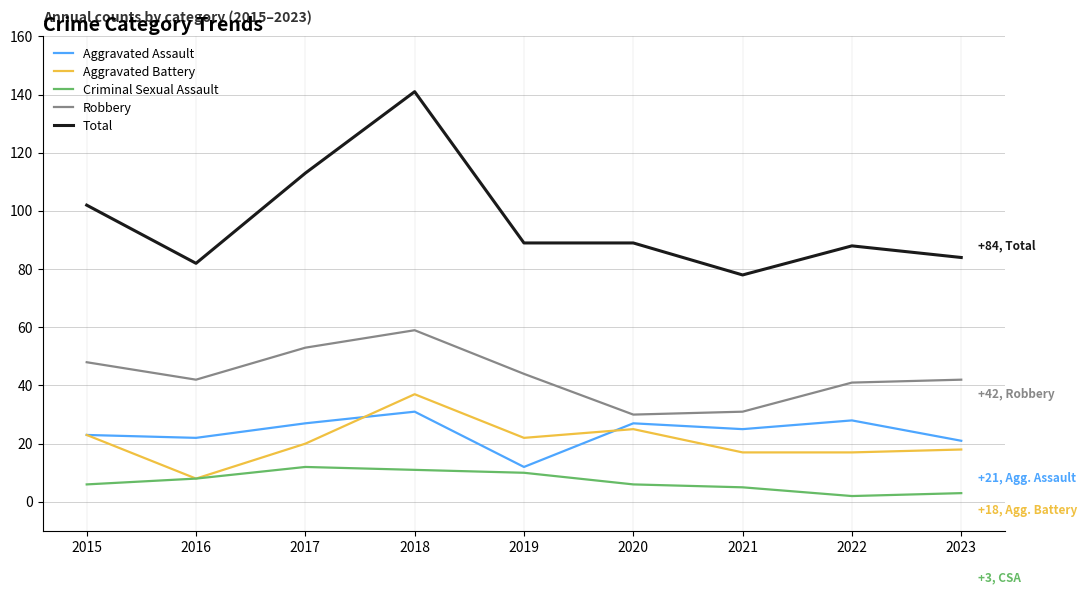

Which category has the lowest value in the Aggravated Battery series?

2016